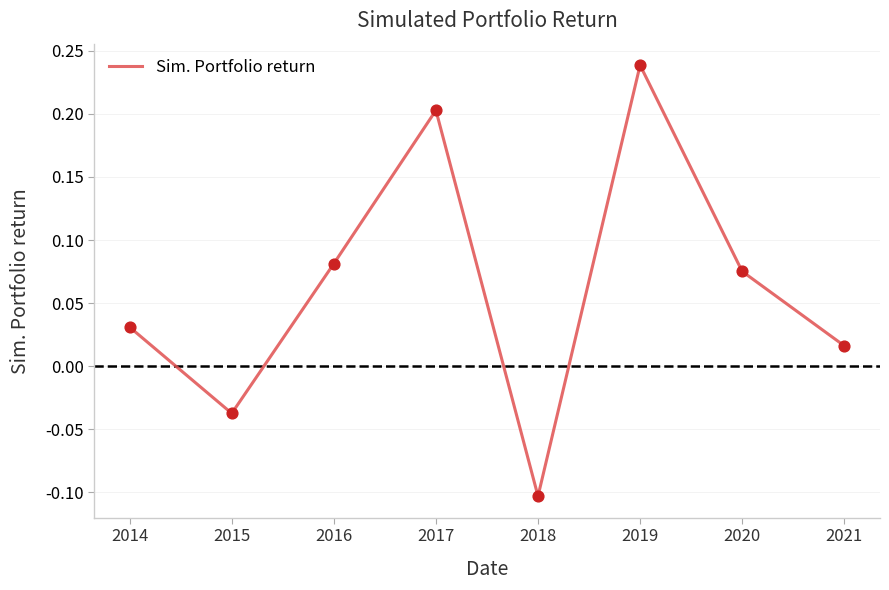

Which has a higher value, 2014 or 2018?

2014